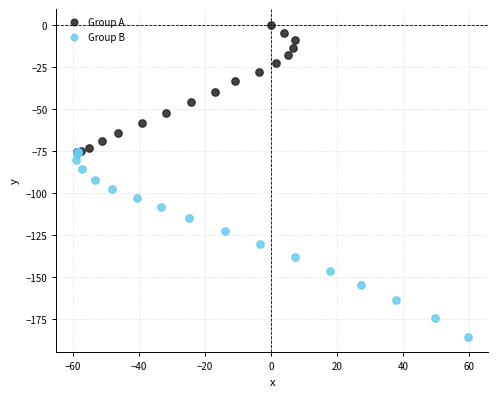

Which series contains the lowest Y value?

Group B